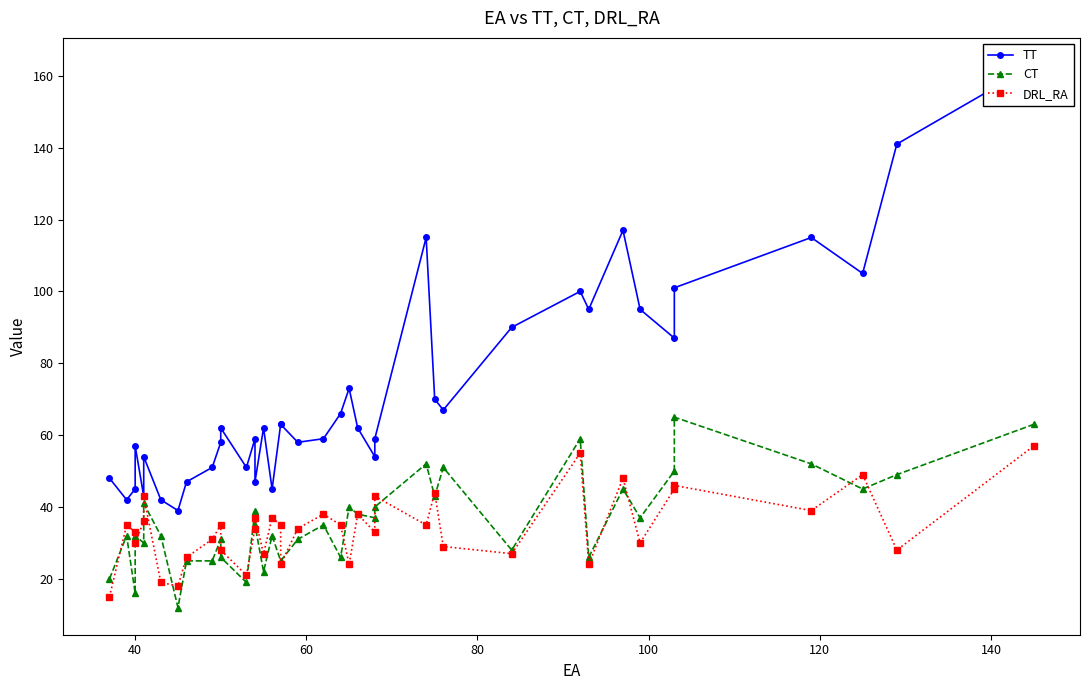

Count the number of data series in this chart.

3